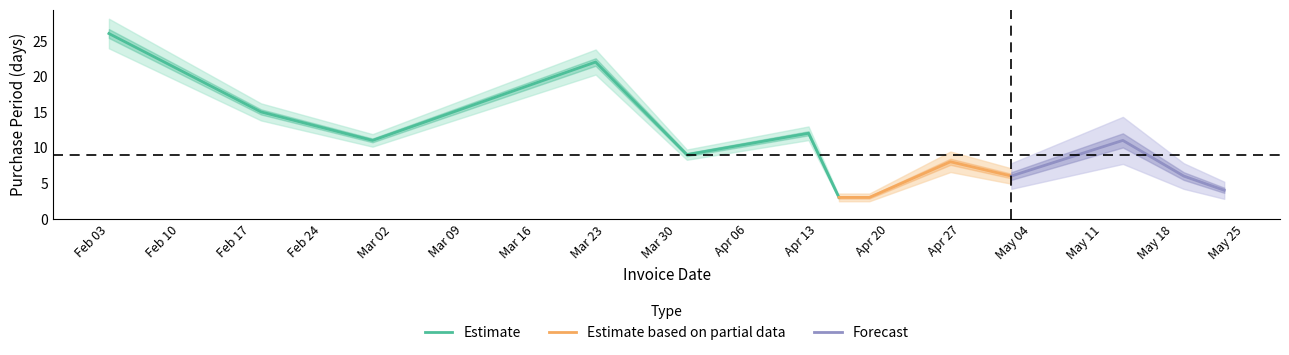

Where is the data nearest to the value 14?

2016-02-18